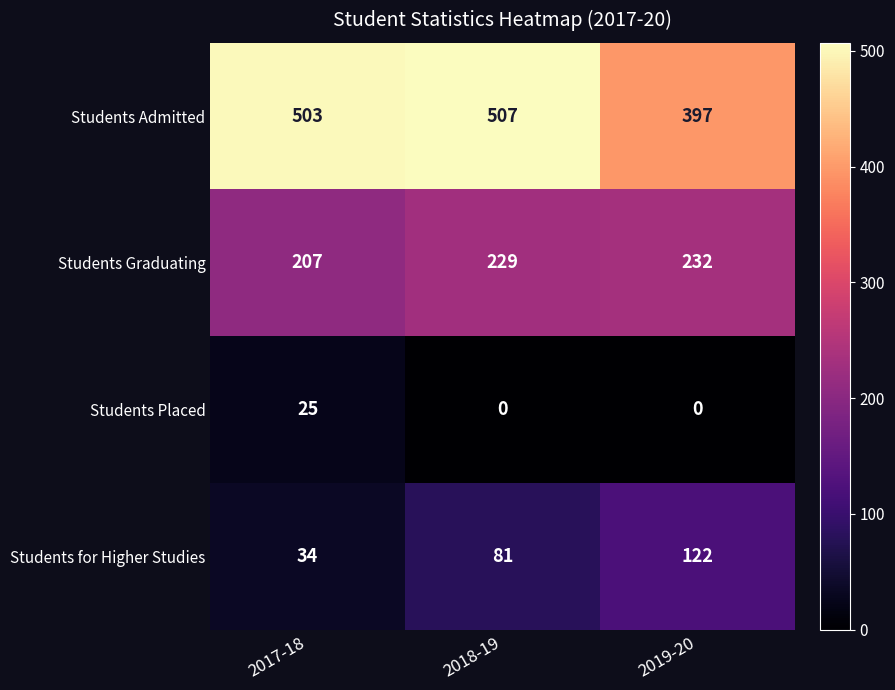

What is the total value across all series at 2018-19?

817